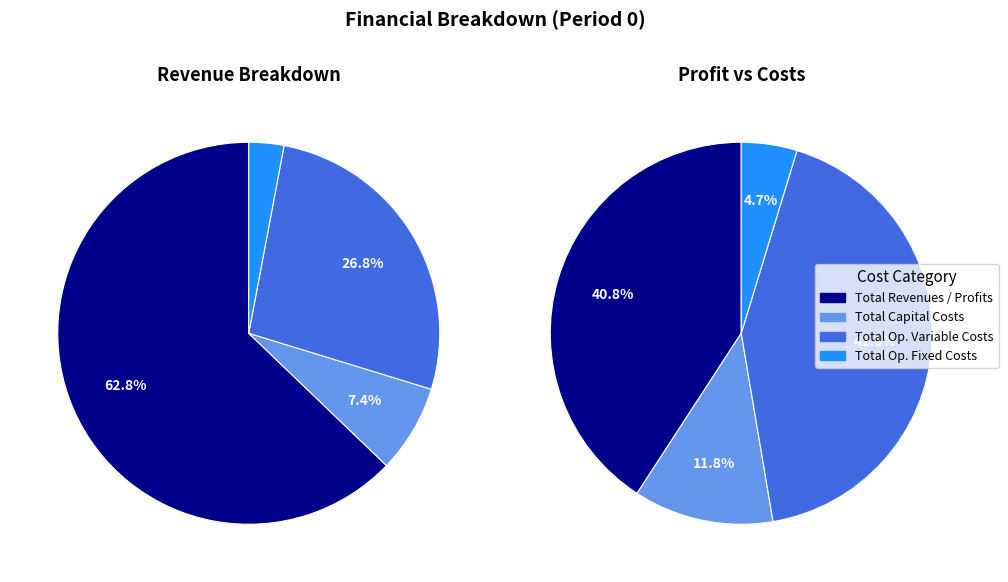

Which category has the smallest portion of the pie?

Total Operation Fixed Costs